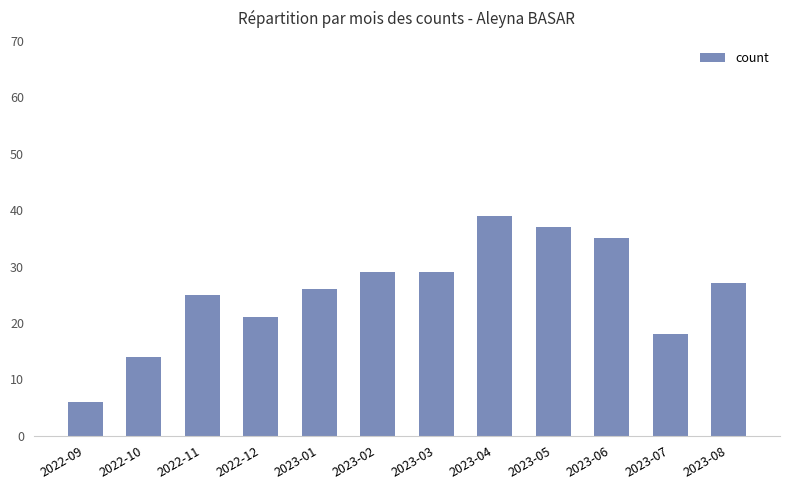

What is the value of the 4th bar from the left?

21